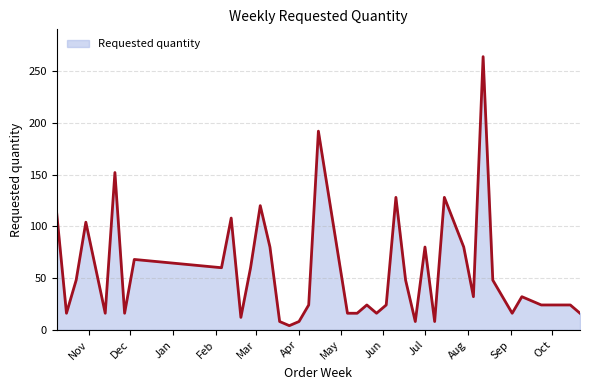

How many interior local valleys (lower than both neighbors) does the data have?

11